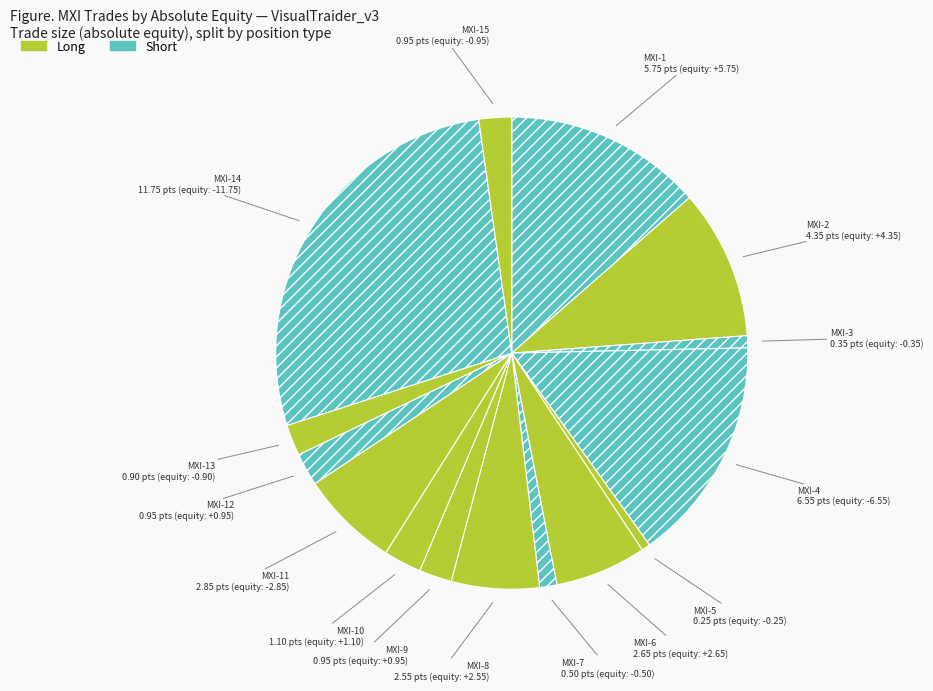

Which slice is the largest?

MXI-14